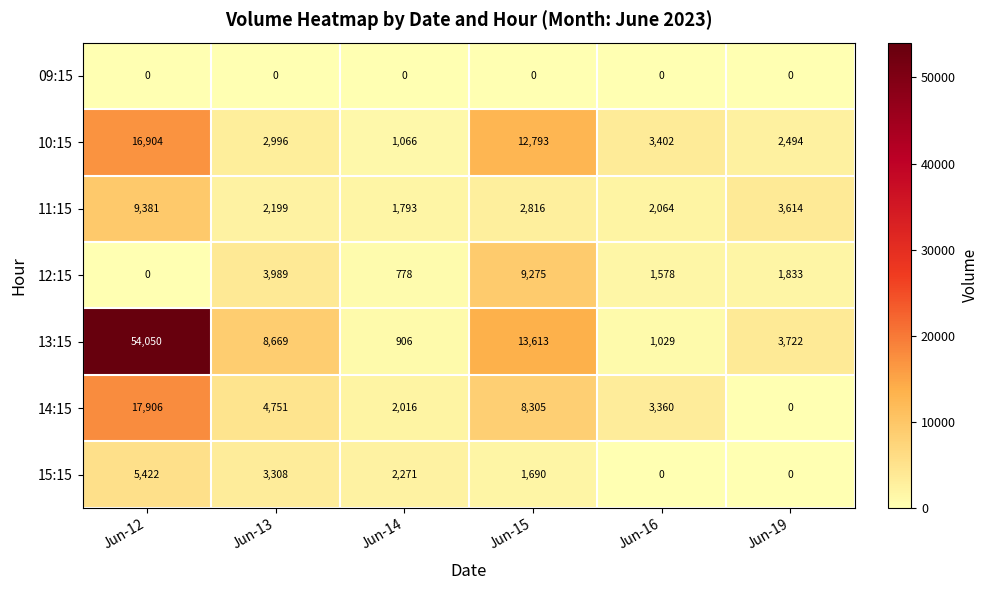

At which label does 10:15 reach its peak?

Jun-12